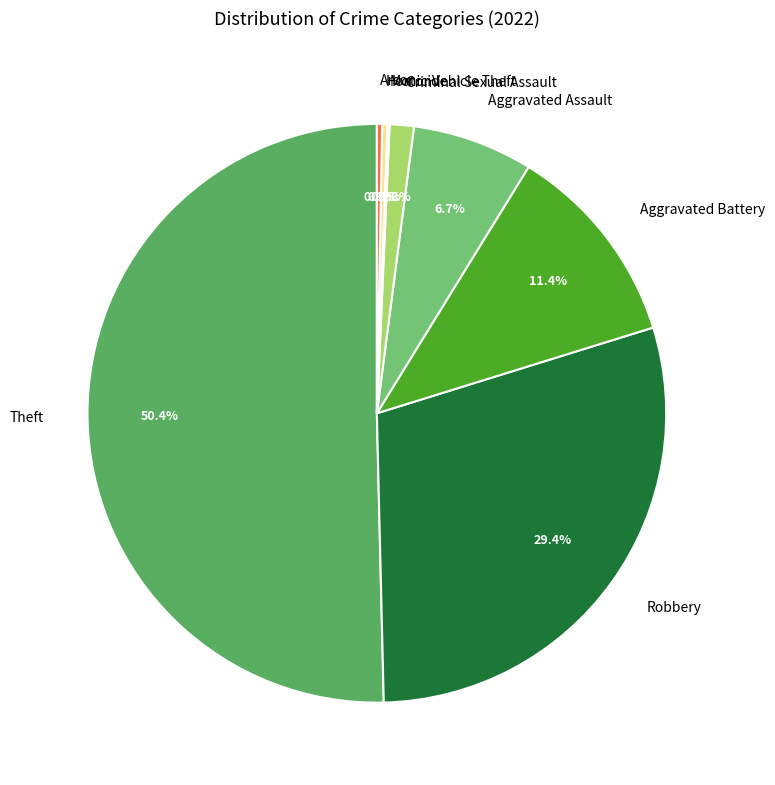

Which slice is the largest?

Theft